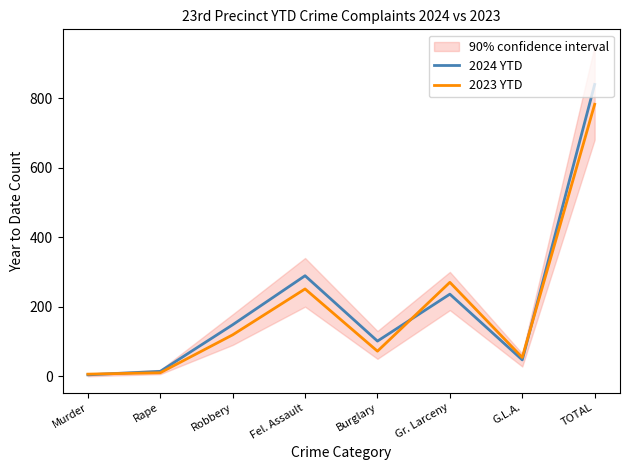

What is the label of the 2nd point from the left?

Rape